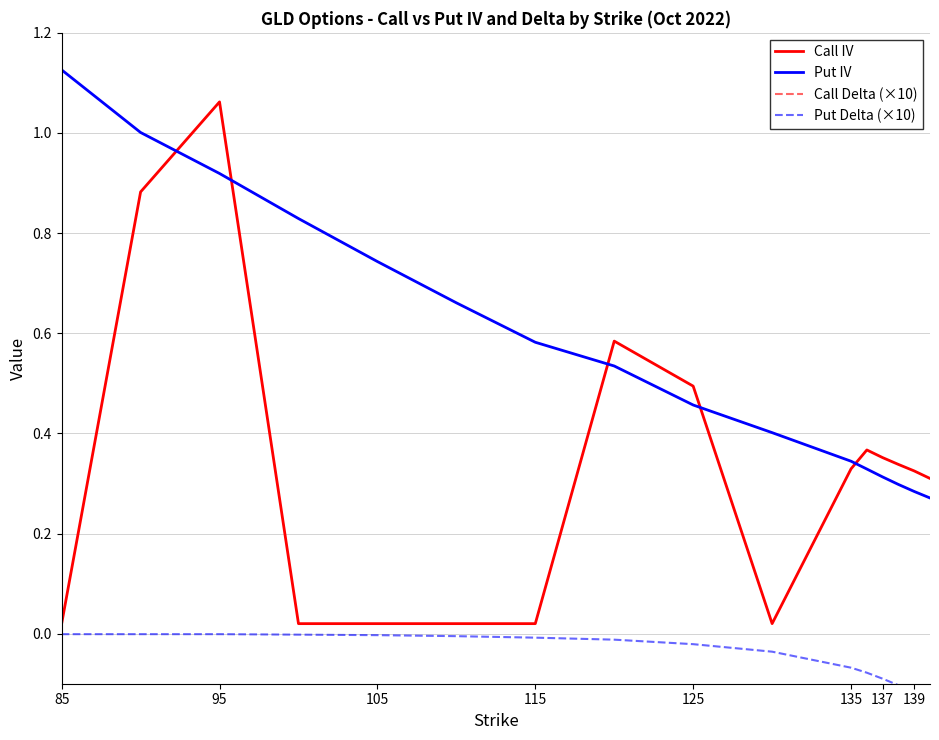

How many times do Call IV and Put IV cross each other?

5